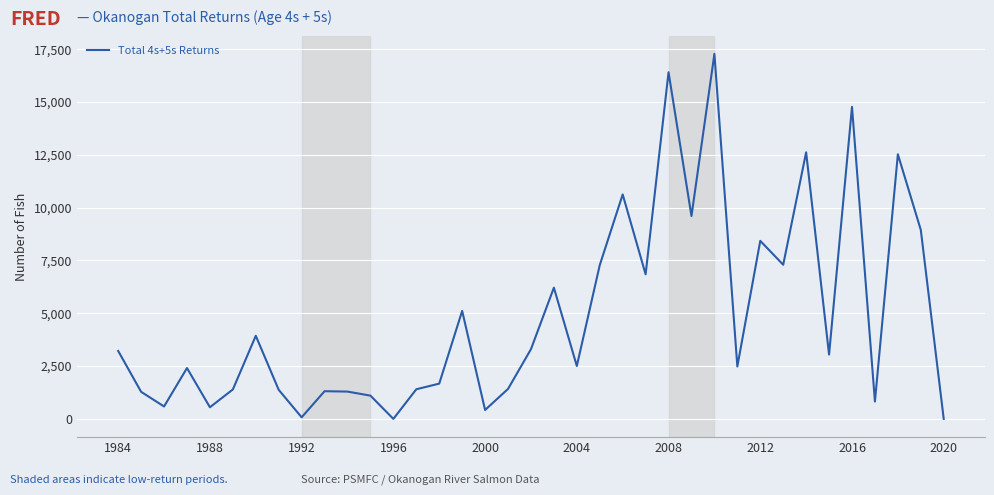

What is the difference between the maximum and minimum values?

17278.6